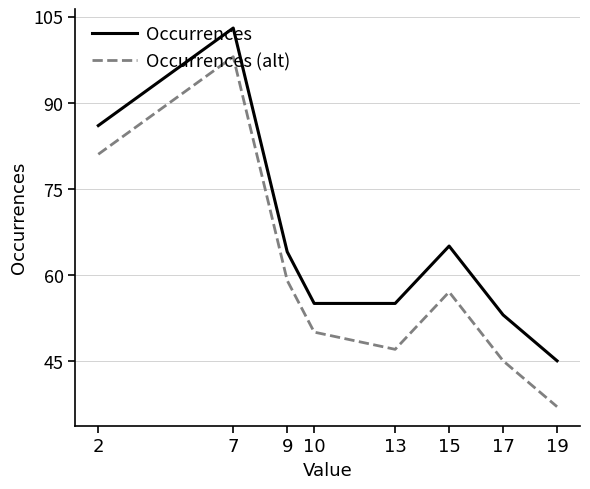

Which series changed the most between 9 and 19?

Occurrences (alt)